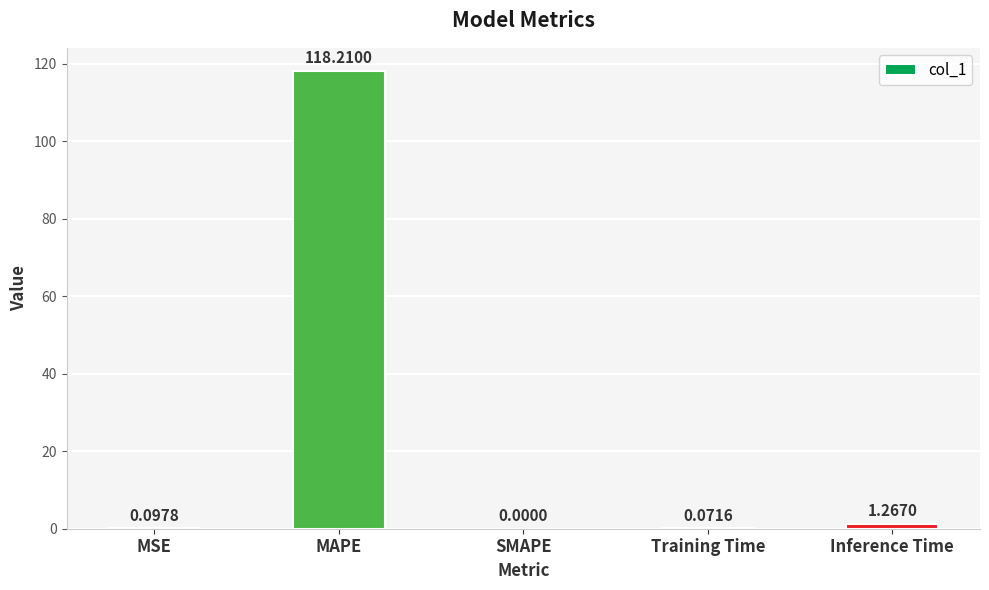

How many positive values are there?

4